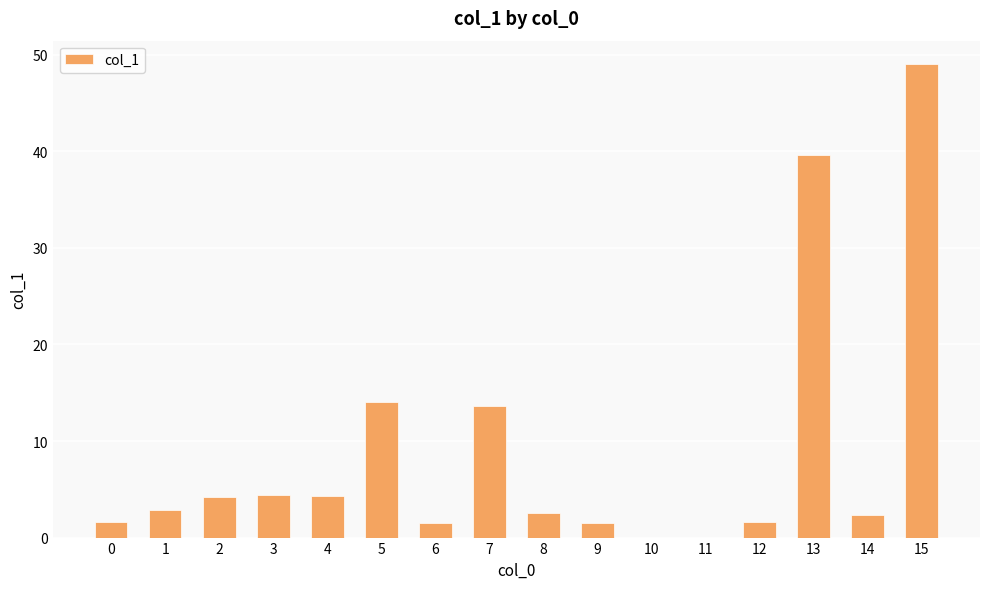

How many categories are shown in the chart?

16